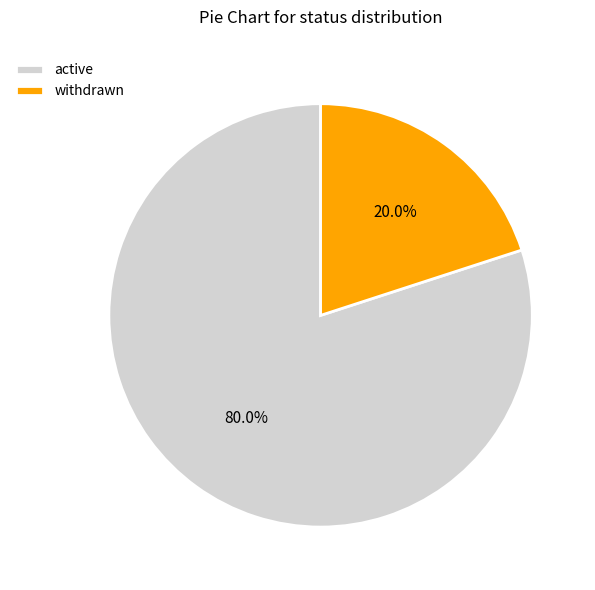

Is active the majority of the pie?

Yes